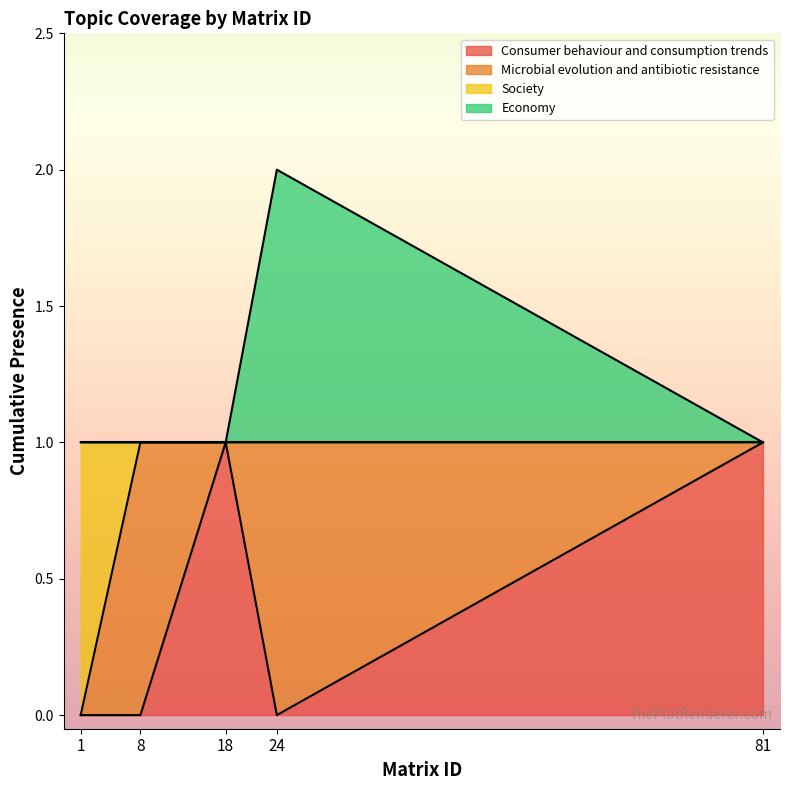

Which has a higher value, 24 or 8?

24